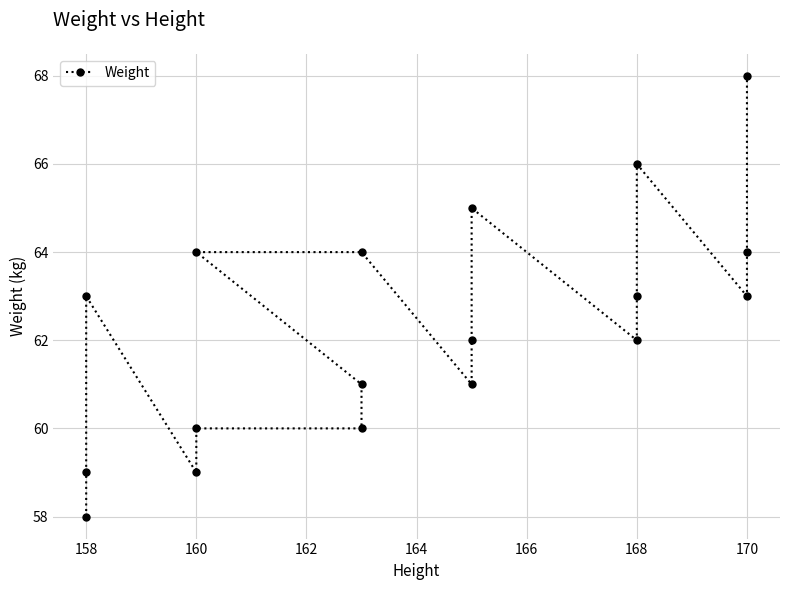

How many lines are shown in the chart?

1